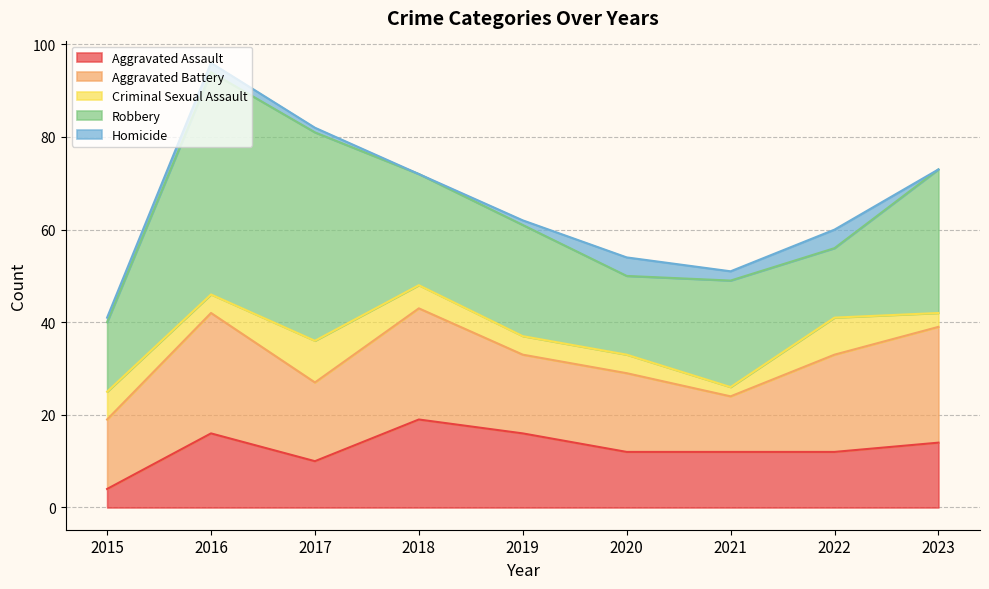

In Robbery, how many points are lower than both neighbors (excluding endpoints)?

2